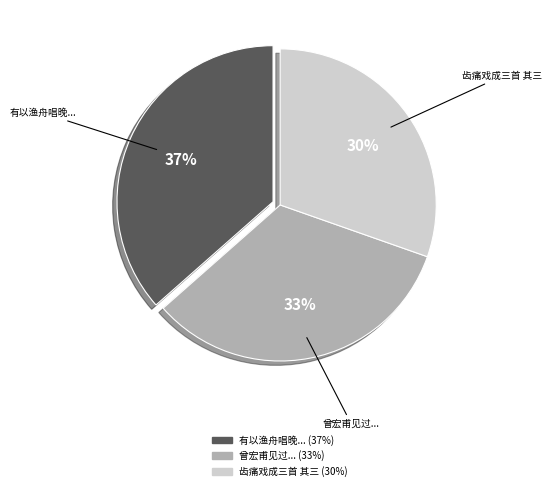

Is there any slice that represents more than half of the pie?

No